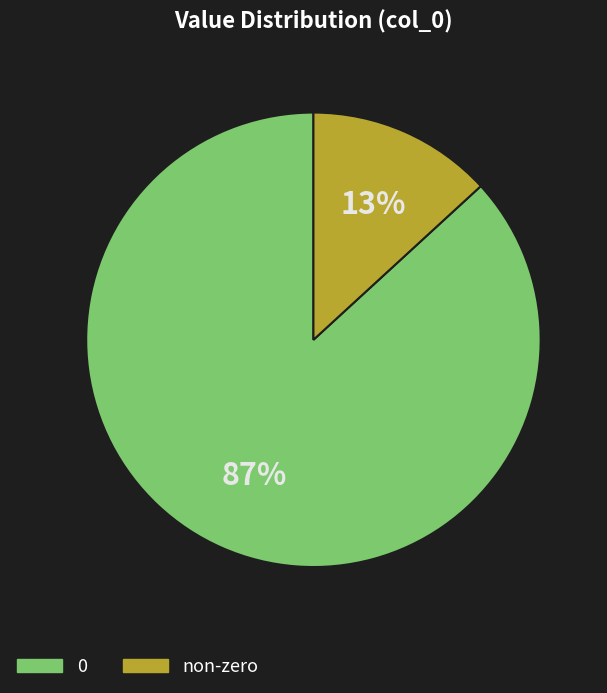

Rank the categories by value from highest to lowest.

0, non-zero